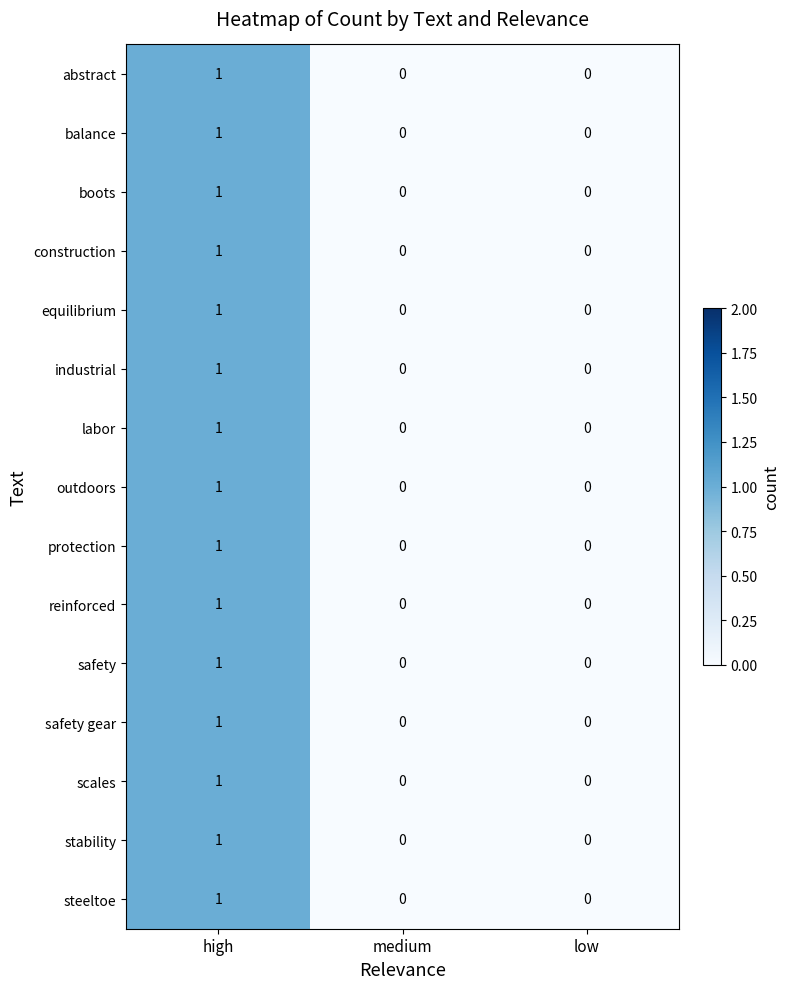

Is the value of safety at high greater than the value of safety gear at medium?

Yes